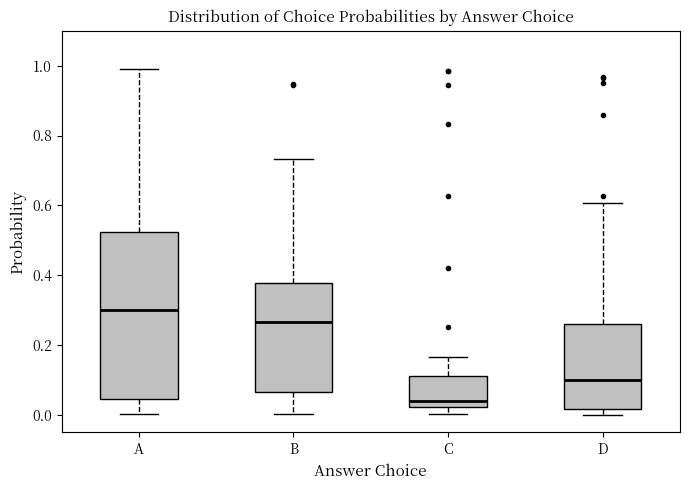

Reading left to right, read every box against the y-axis: the position of its median line, the range the box covers, and the ends of its whiskers. The values are not printed on the chart, so give them approximately, as read against the axis.

A: median 0.30, box 0.04 to 0.52, whiskers 0.00 to 0.98
B: median 0.26, box 0.06 to 0.38, whiskers 0.00 to 0.74
C: median 0.04, box 0.02 to 0.12, whiskers 0.00 to 0.16
D: median 0.10, box 0.02 to 0.26, whiskers 0.00 to 0.60